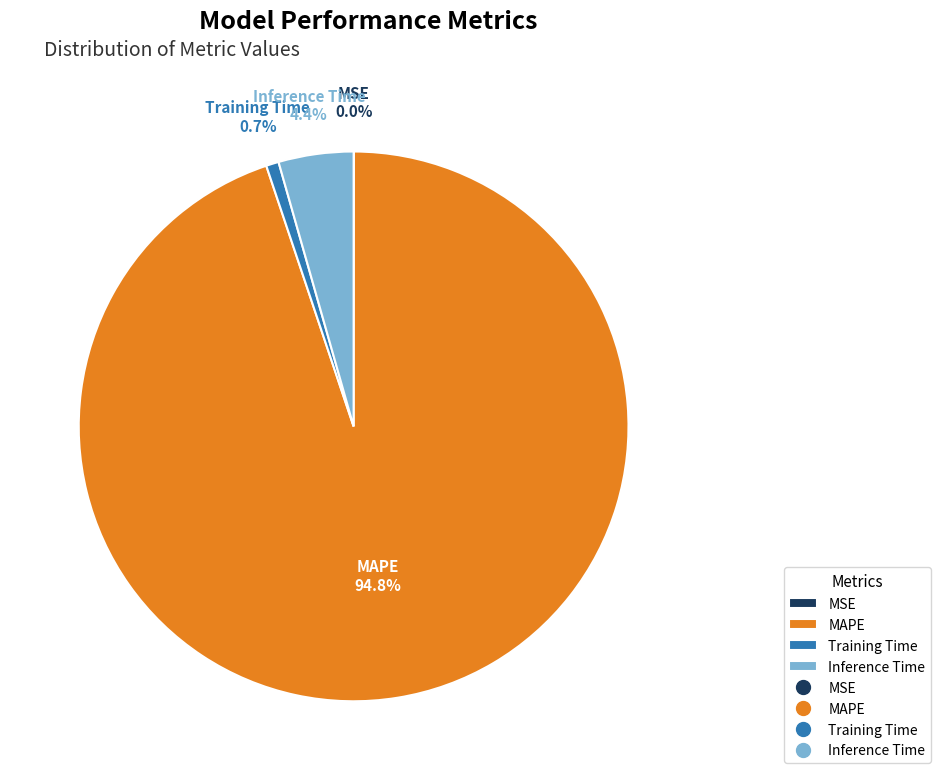

Which category accounts for the majority?

MAPE